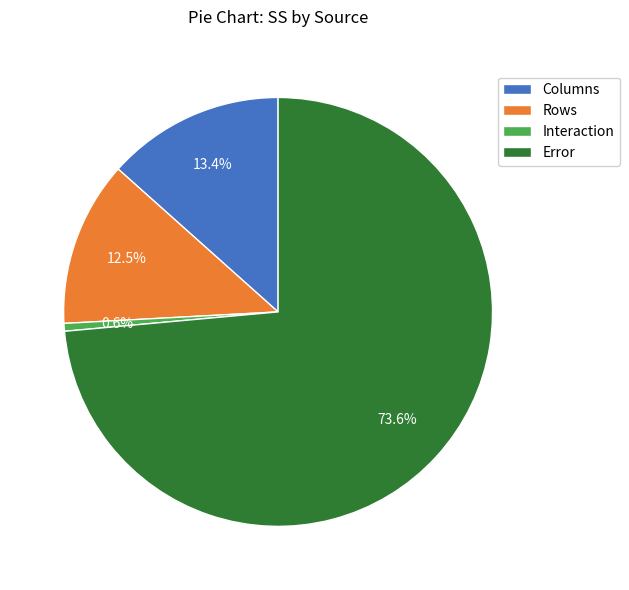

How many slices are in this pie chart?

4